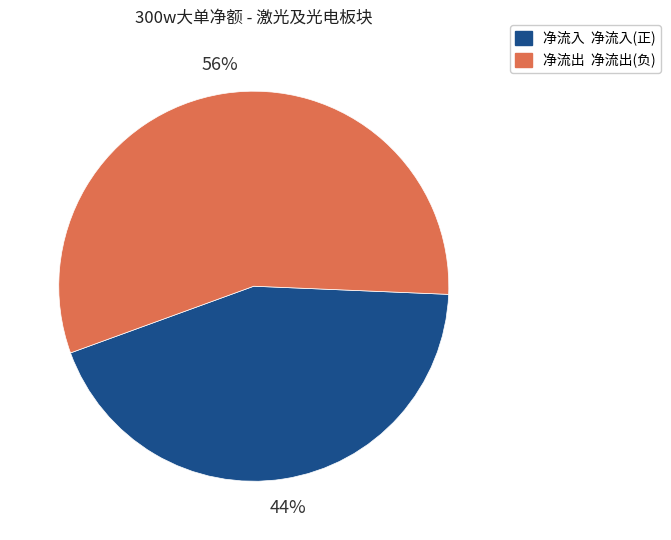

To the nearest percent, what percentage of the pie is 净流出 净流出(负)?

56%